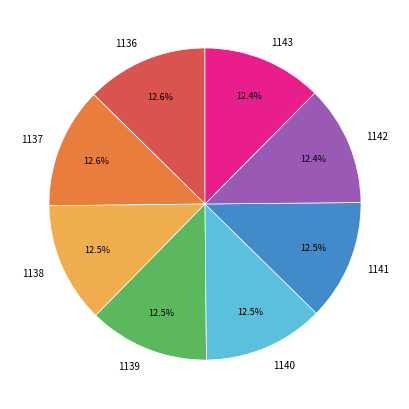

Count the number of slices in the pie.

8